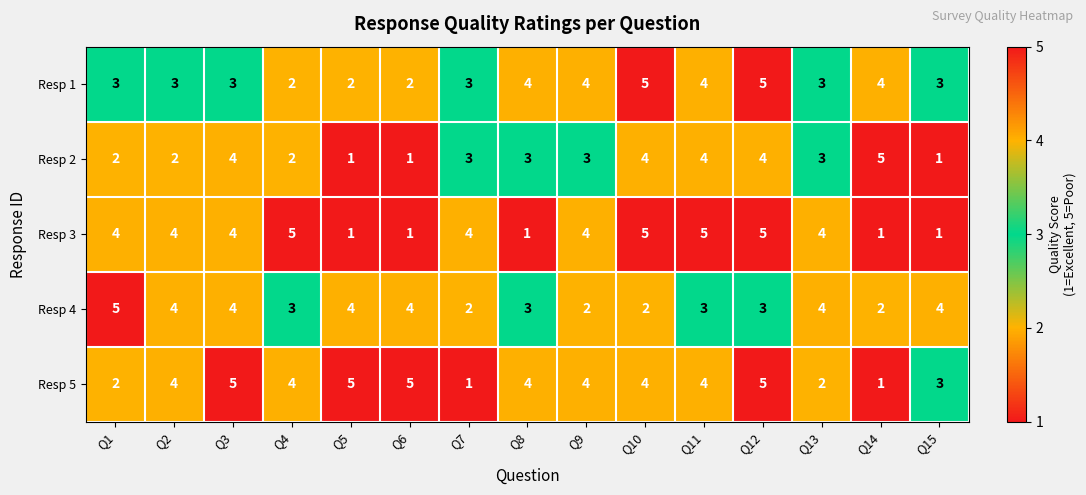

What is the sum of the Resp 5 values at Q4 and Q1?

6